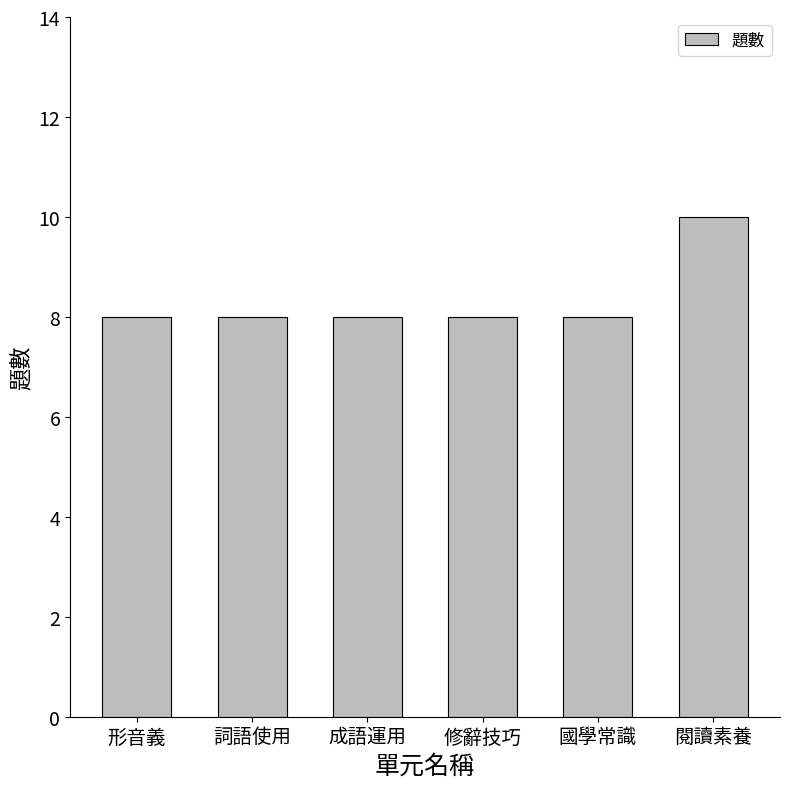

Reading left to right, extract all data points from this chart.

8	8	8	8	8	10